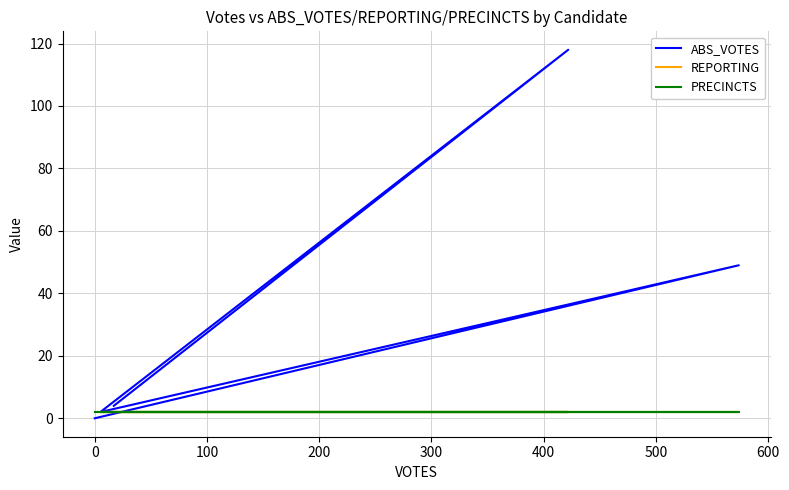

What is the sum of all REPORTING values?

10